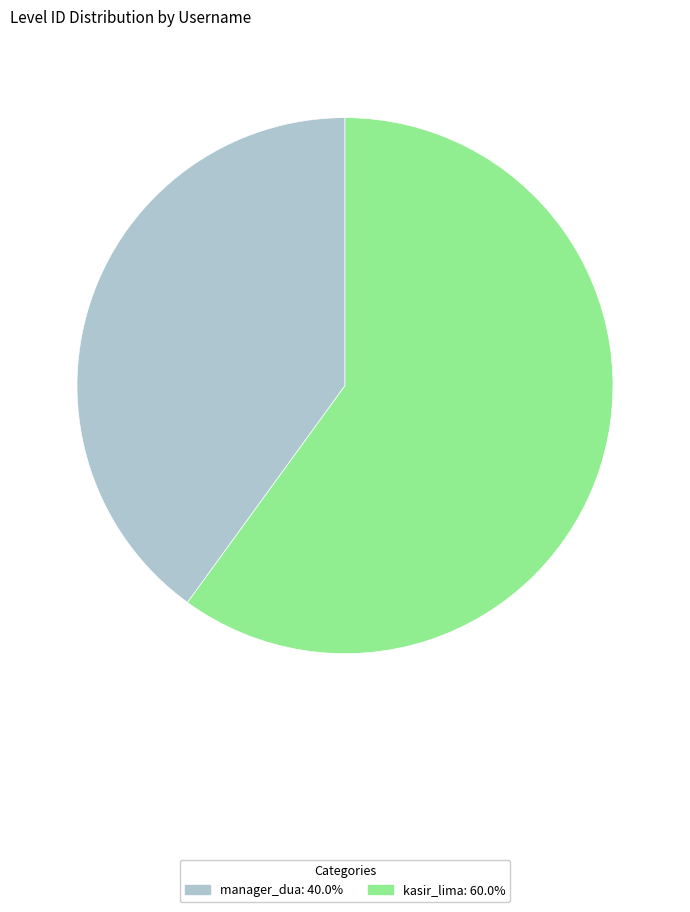

What is the largest slice in the pie chart?

kasir_lima